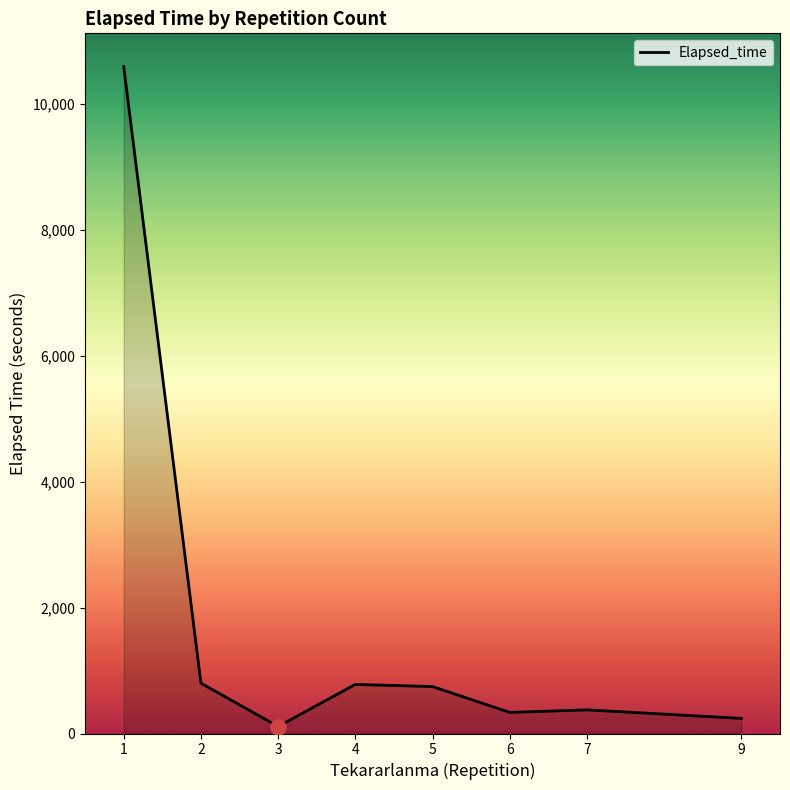

Approximately how many times larger is the value at 6 compared to 2?

0.4